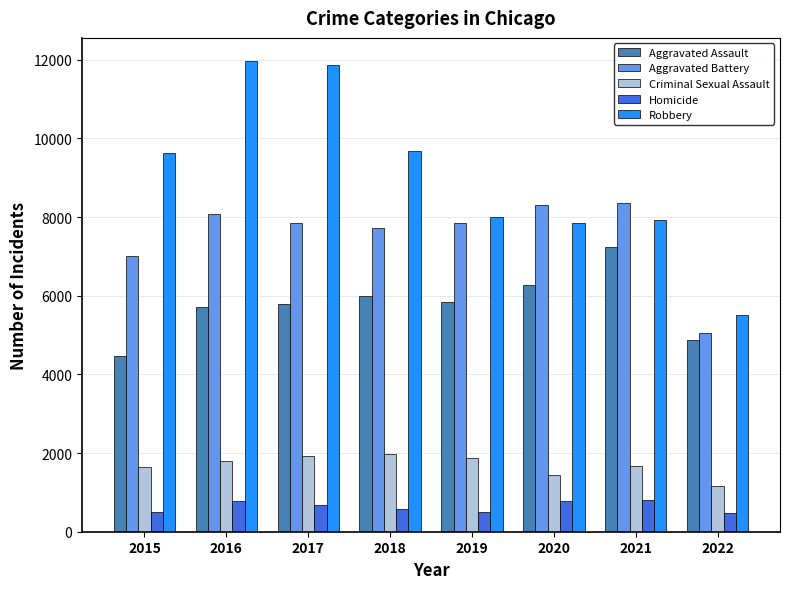

What is the maximum value shown in the chart?

11960